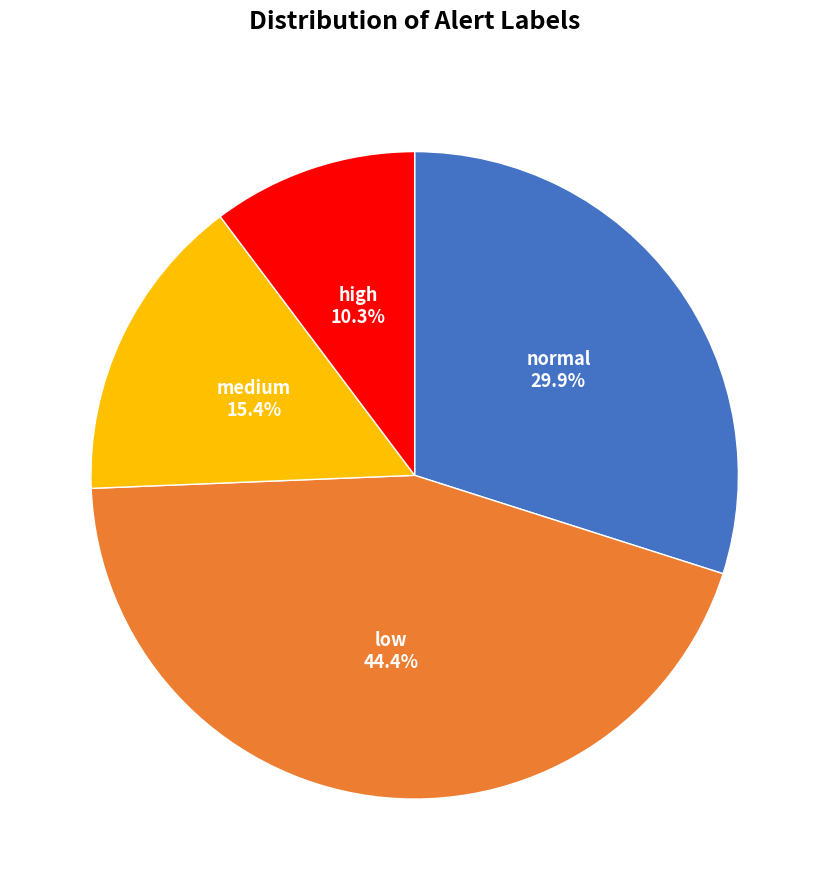

Is there any slice that represents more than half of the pie?

No